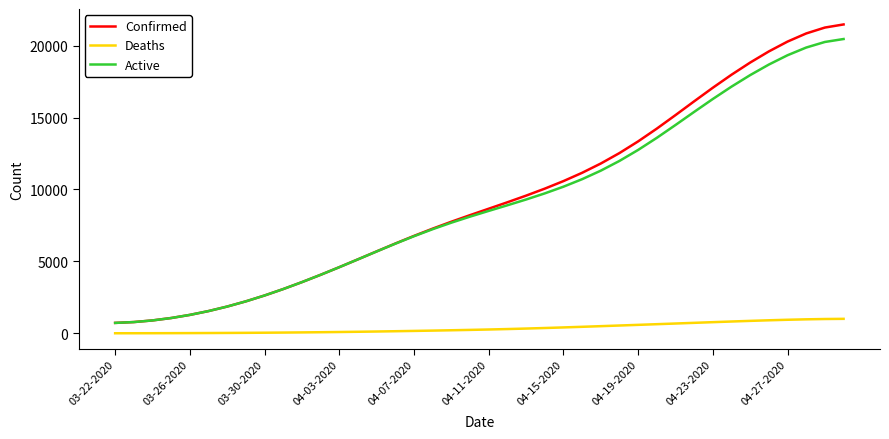

True or false: Confirmed has more than 2 points higher than both neighbors.

False